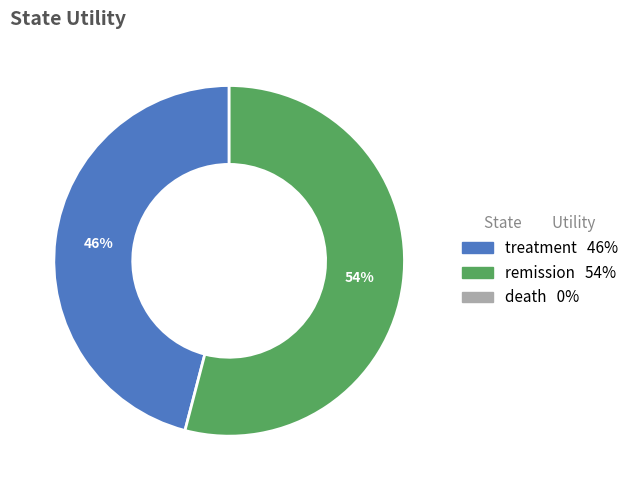

To the nearest percent, what is the average slice percentage?

50%